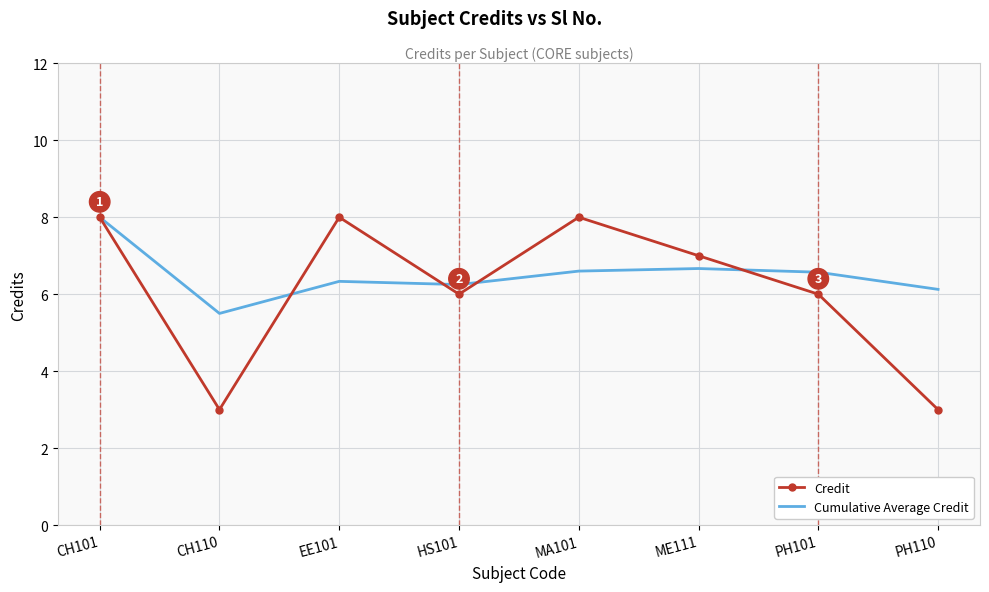

What position from the left is HS101?

4